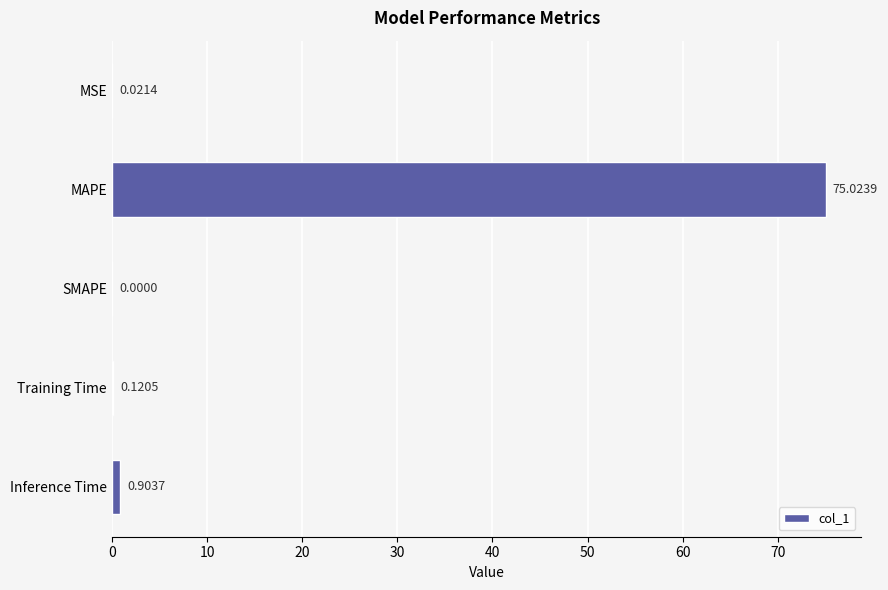

What is the change in value from MAPE to SMAPE?

-75.0